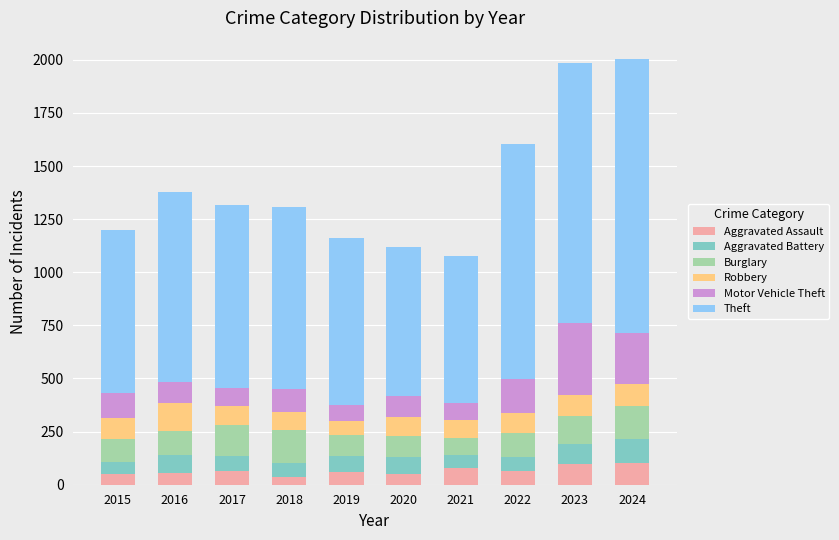

What is the sum of all Aggravated Assault values?

664